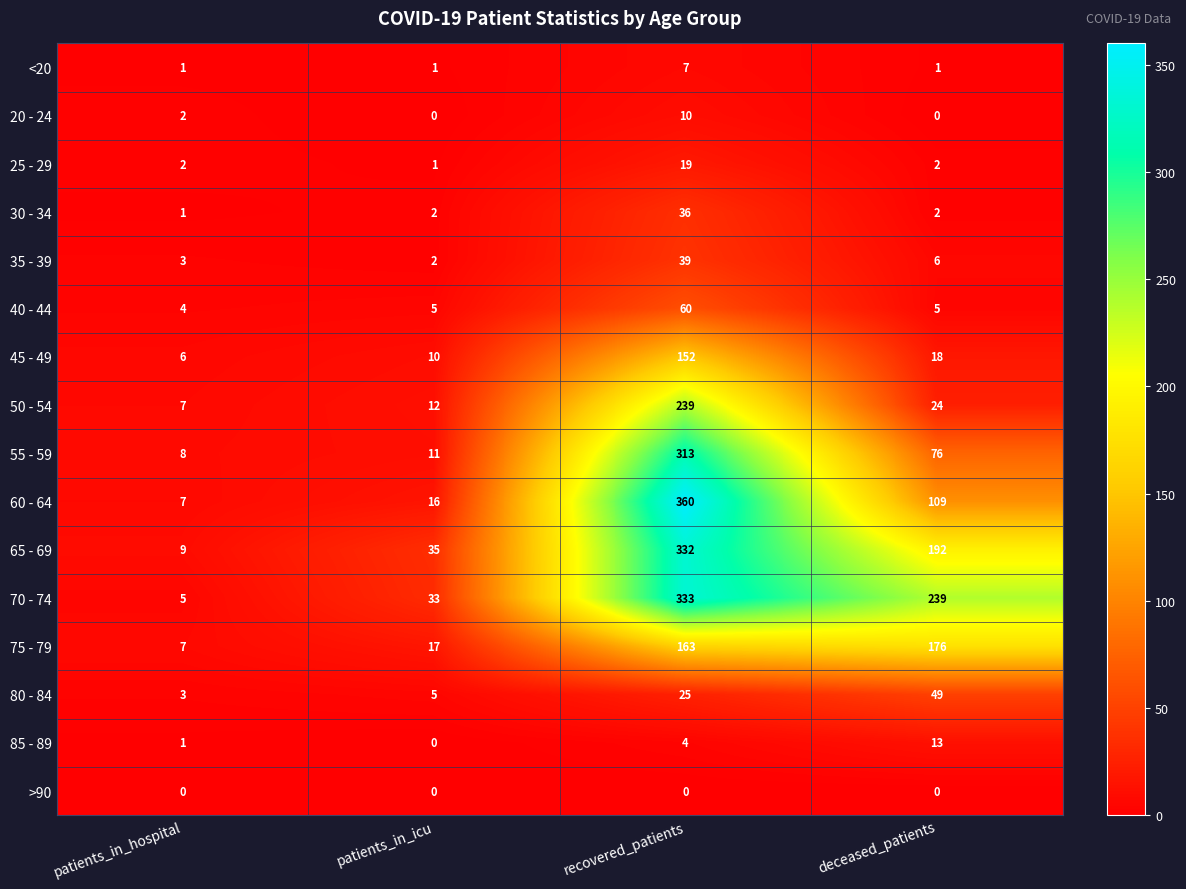

How many data points in 50 - 54 are less than 24?

2